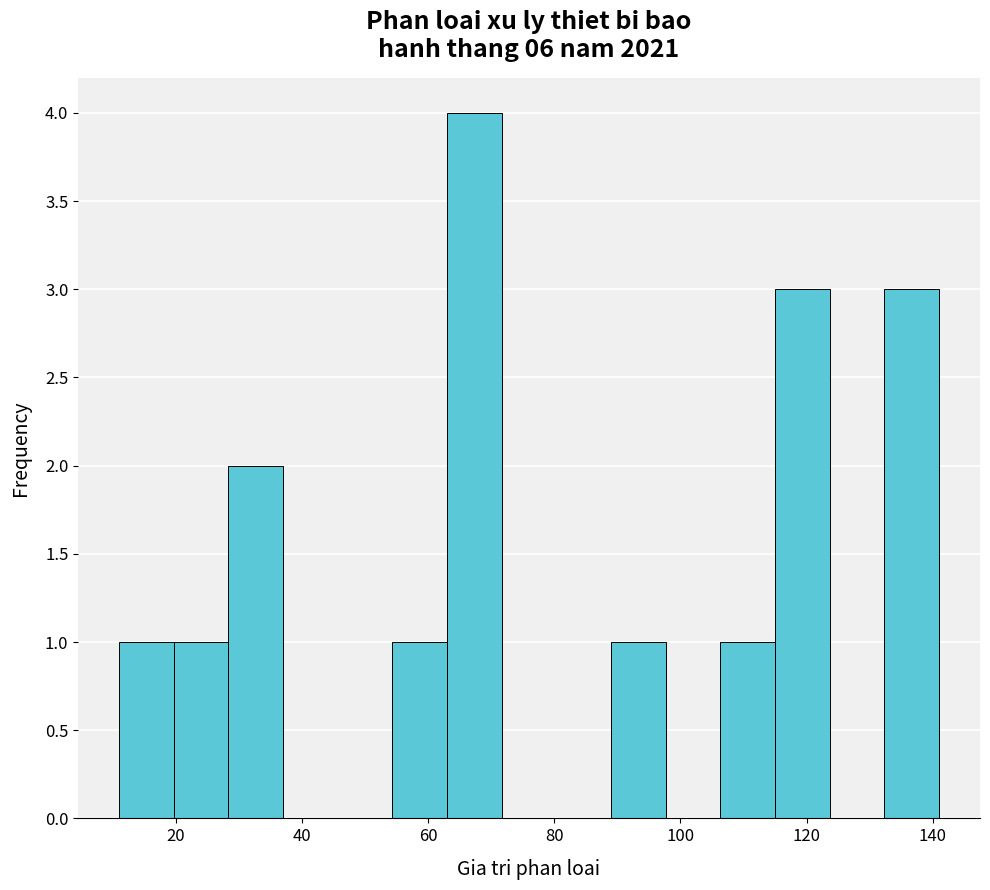

What is the height of the bar covering 54 to 64 on the x-axis? Neither the bar edges nor the heights are printed on the chart, so give them approximately, as read against the axes.

1